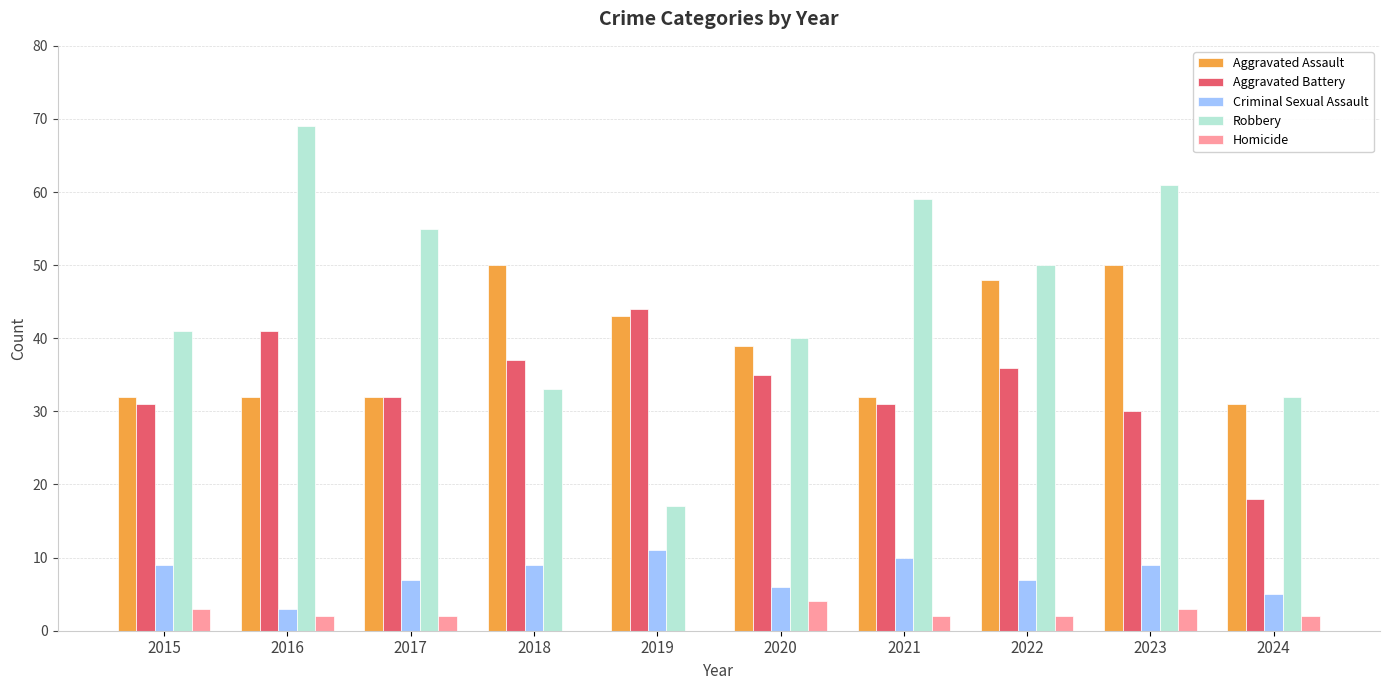

Does the chart contain stacked bars?

No